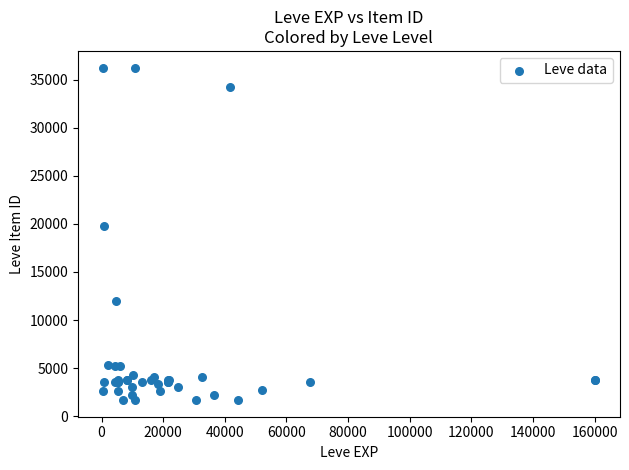

What Y value in the scatter plot is closest to 18967?

19744